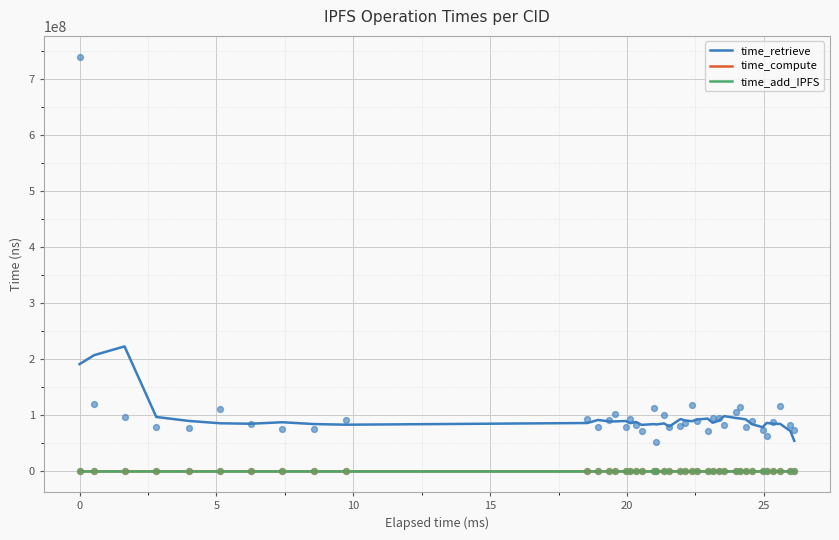

What are all the series names shown in the legend?

time_retrieve, time_compute, time_add_IPFS